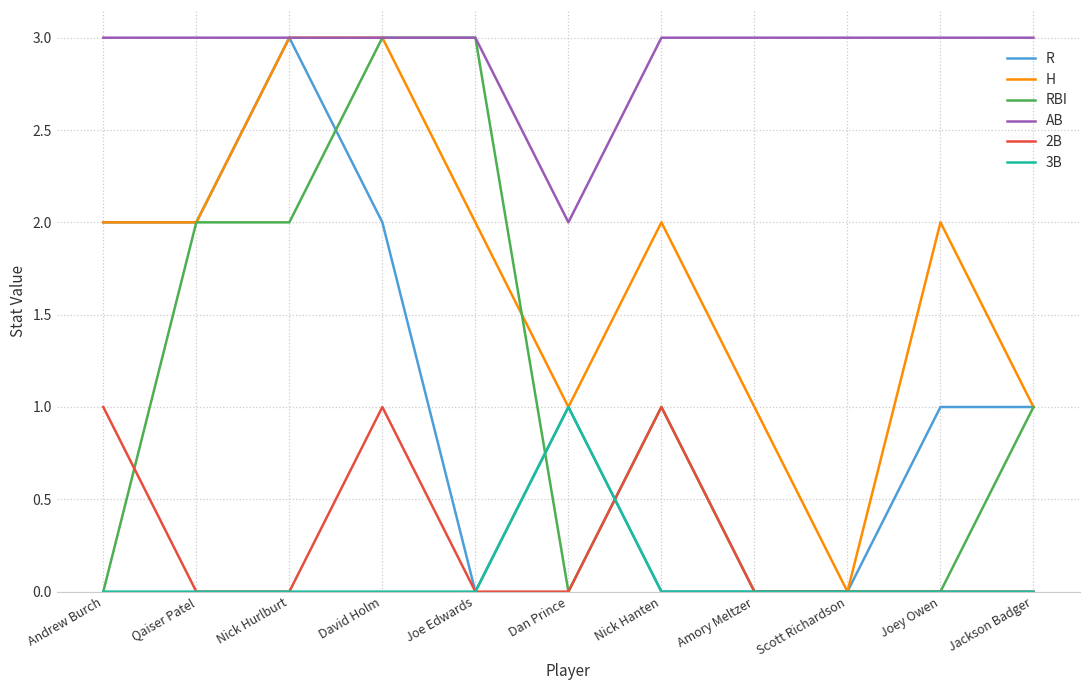

The value of RBI at Scott Richardson is -1. True or false?

False